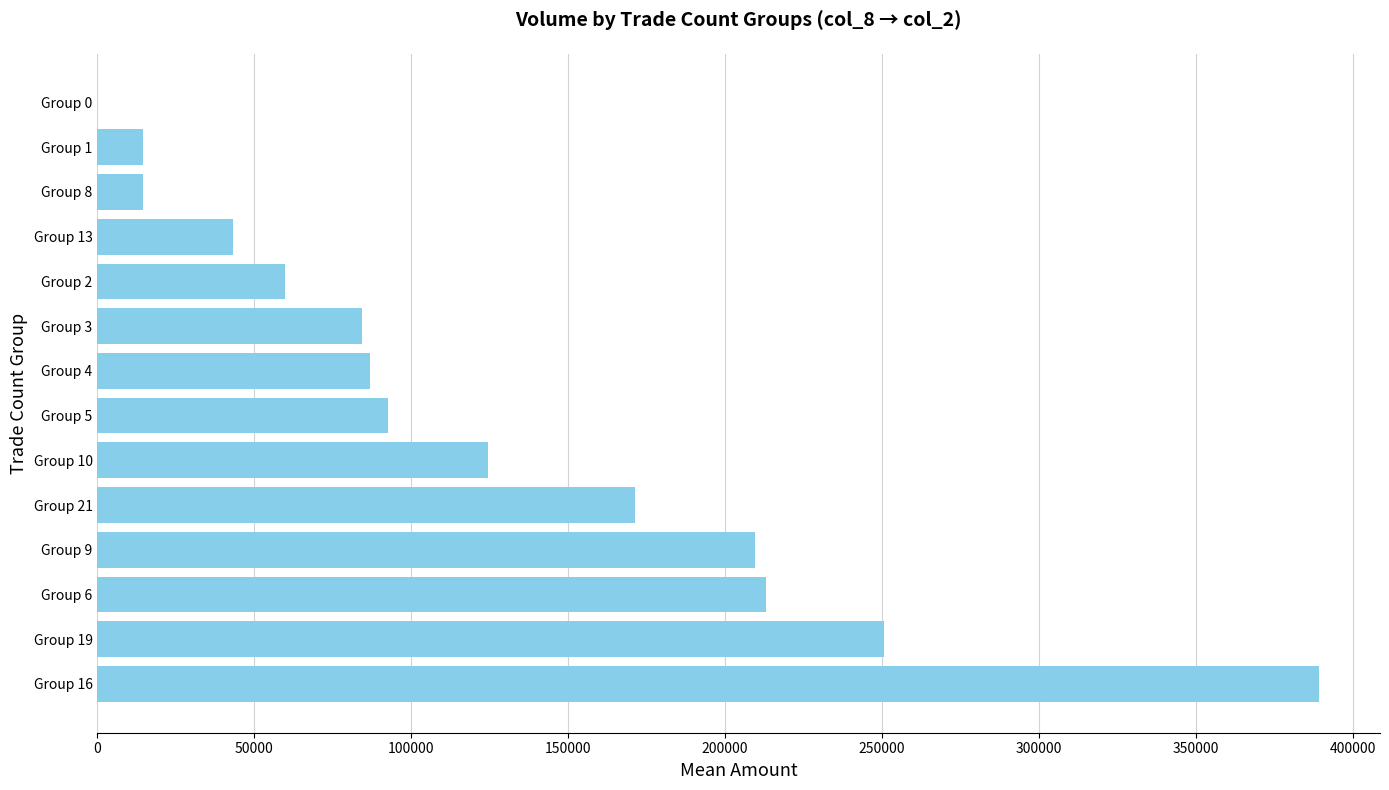

What is the change in value from Group 6 to Group 10?

-88513.3